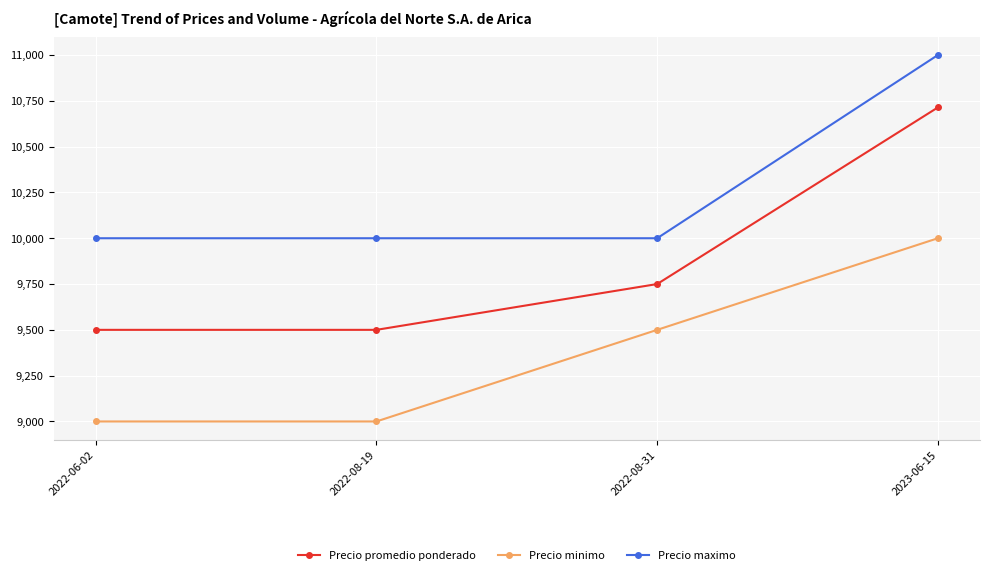

Which series has the largest range (max minus min)?

Precio promedio ponderado